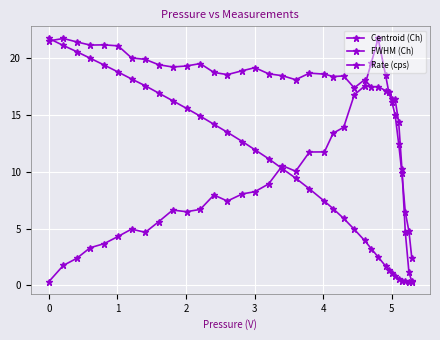

Count the number of categories in the chart.

36